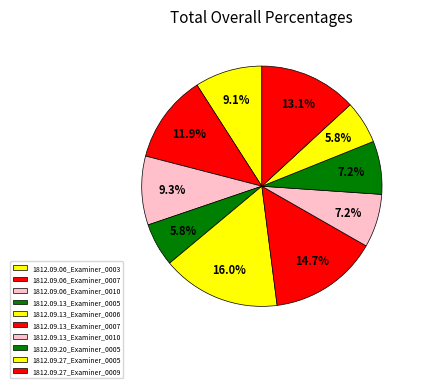

How many slices are in this pie chart?

10